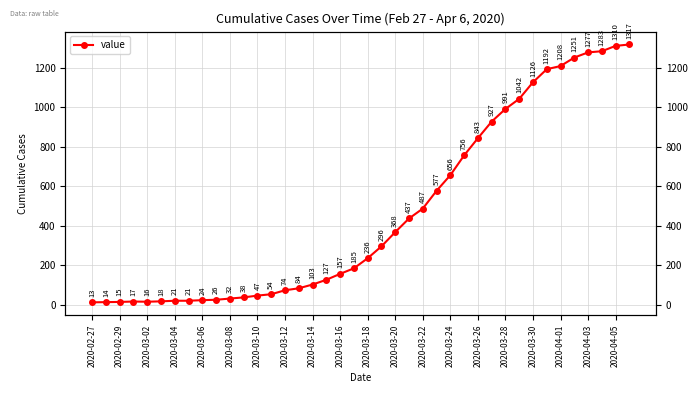

Count the number of data series in this chart.

1